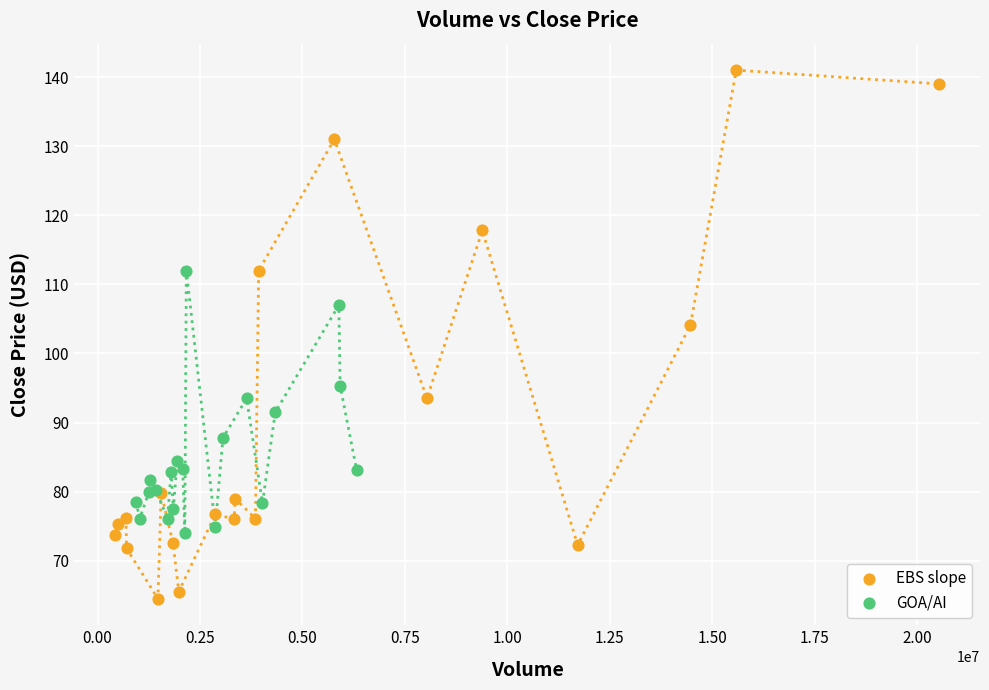

Which series contains the highest Y value?

EBS slope